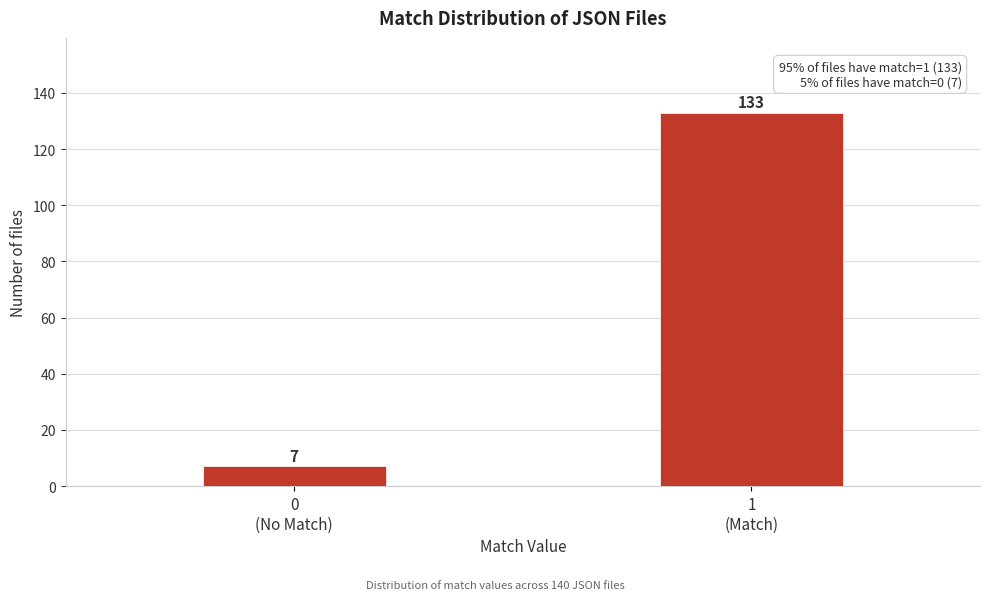

Reading left to right, transcribe all the data shown in this chart.

7	133